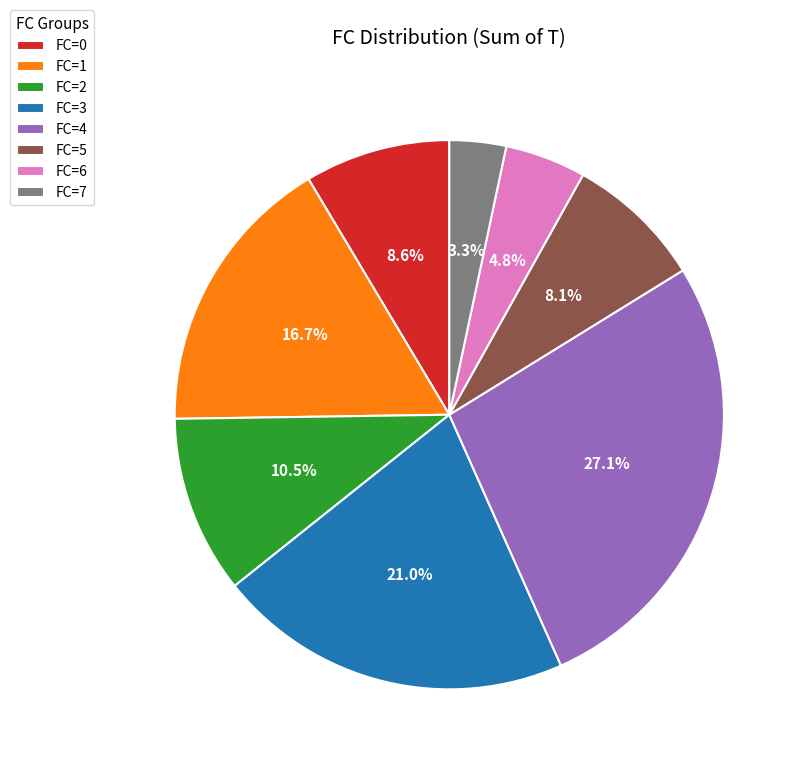

Is there any slice that represents more than half of the pie?

No